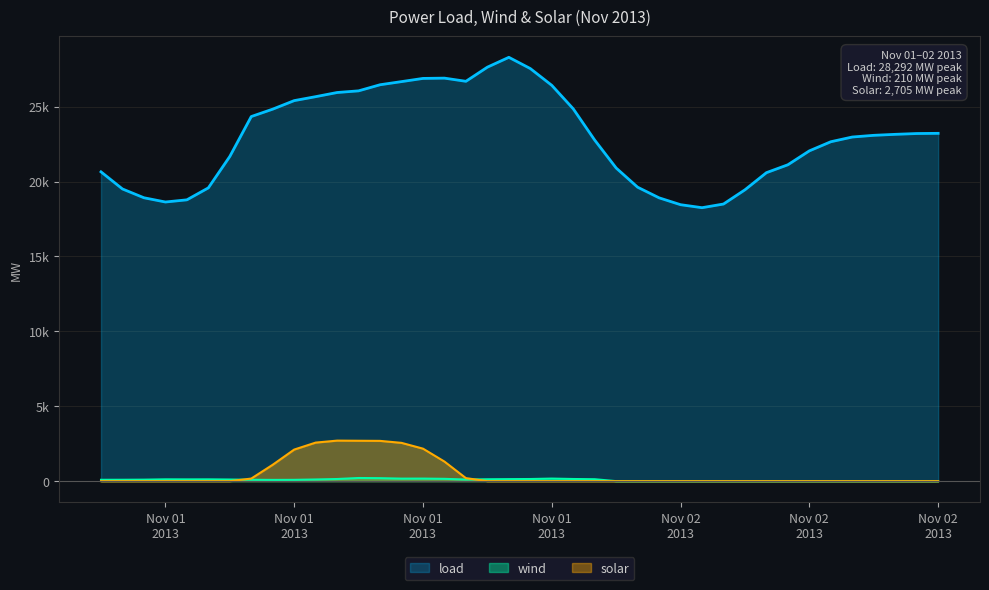

True or false: load and wind cross at least once.

False